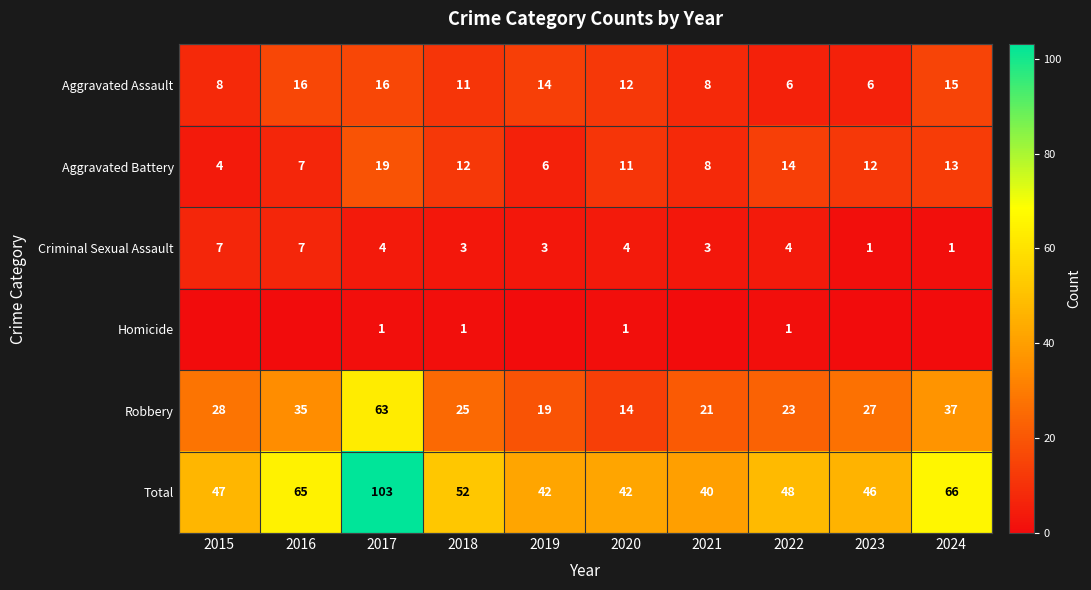

Rank the series at 2022 from highest to lowest value.

Total, Robbery, Aggravated Battery, Aggravated Assault, Criminal Sexual Assault, Homicide